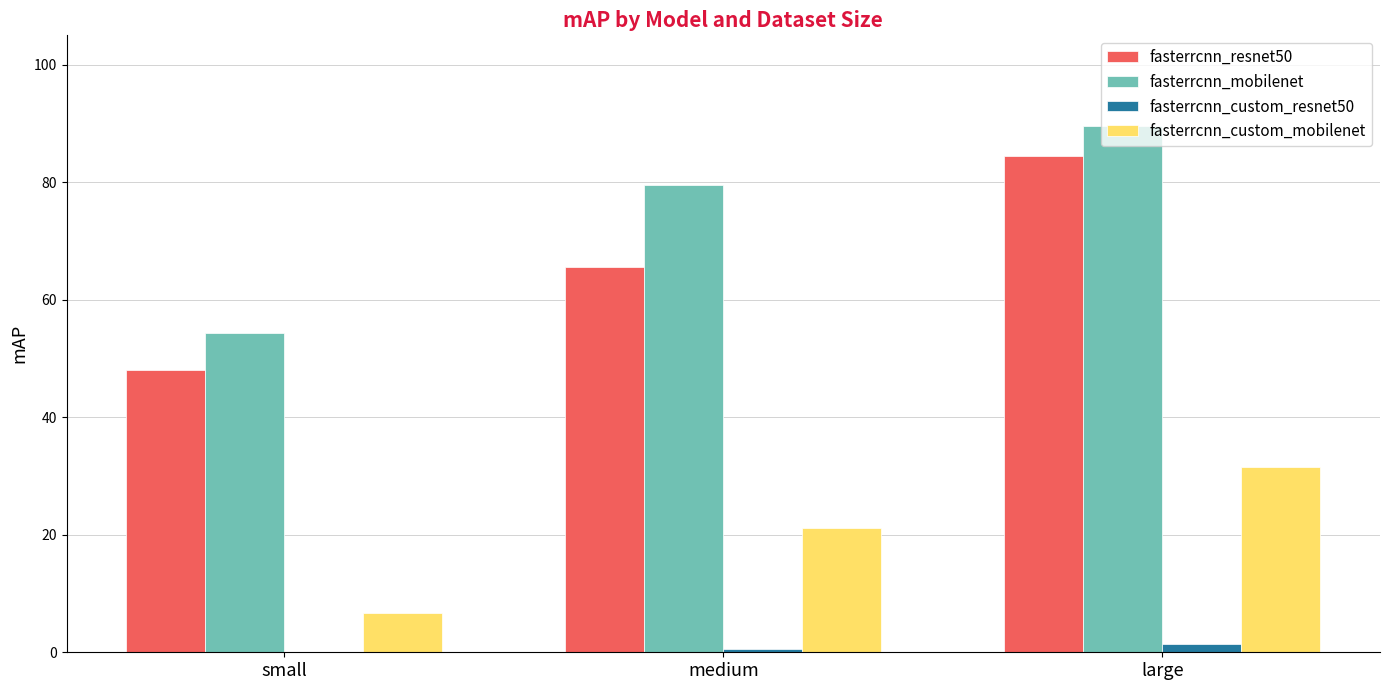

What is the sum of all fasterrcnn_resnet50 values?

198.0